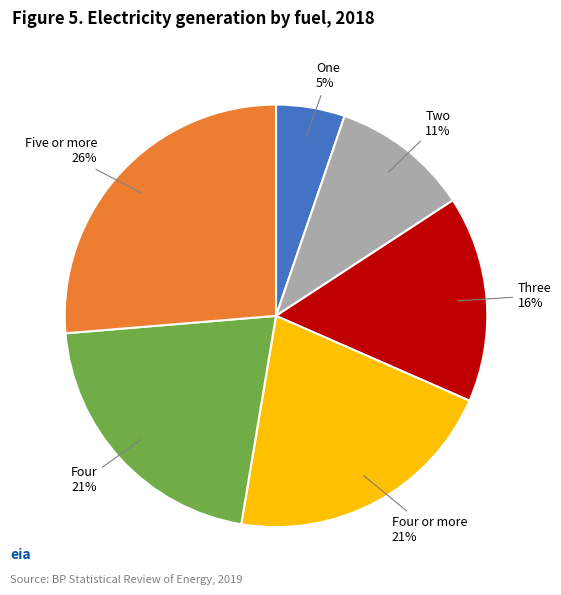

Does any single category account for the majority?

No